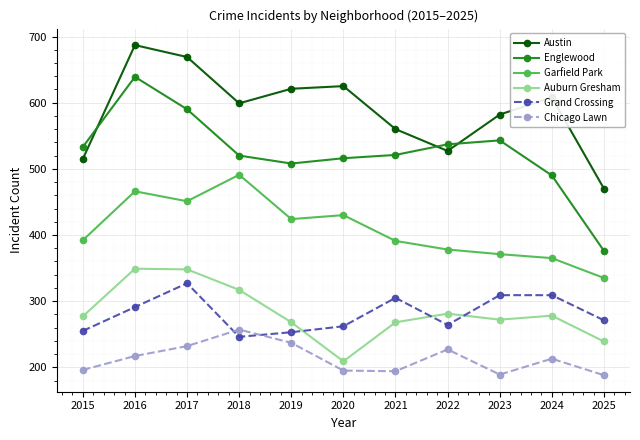

What is the difference between the Grand Crossing values at 2015 and 2020?

7